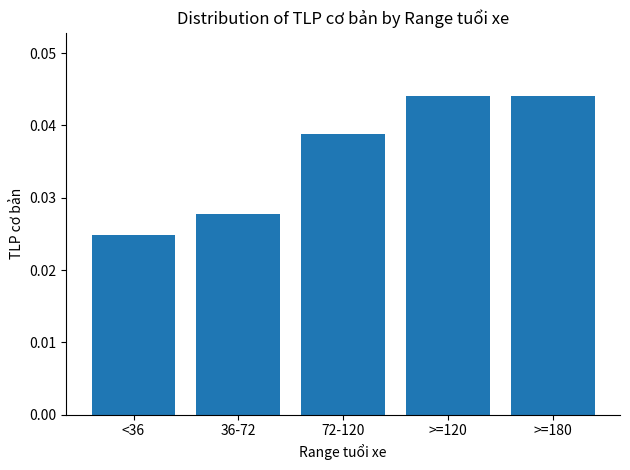

What is the label of the 2nd bar from the right?

>=120